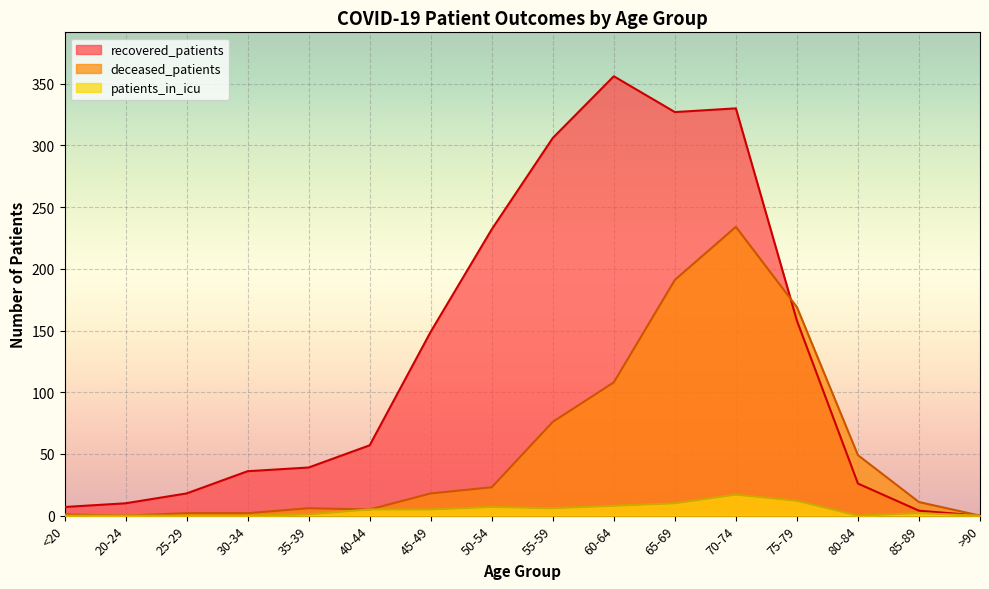

What is the difference between the recovered_patients values at 55-59 and 65-69?

21